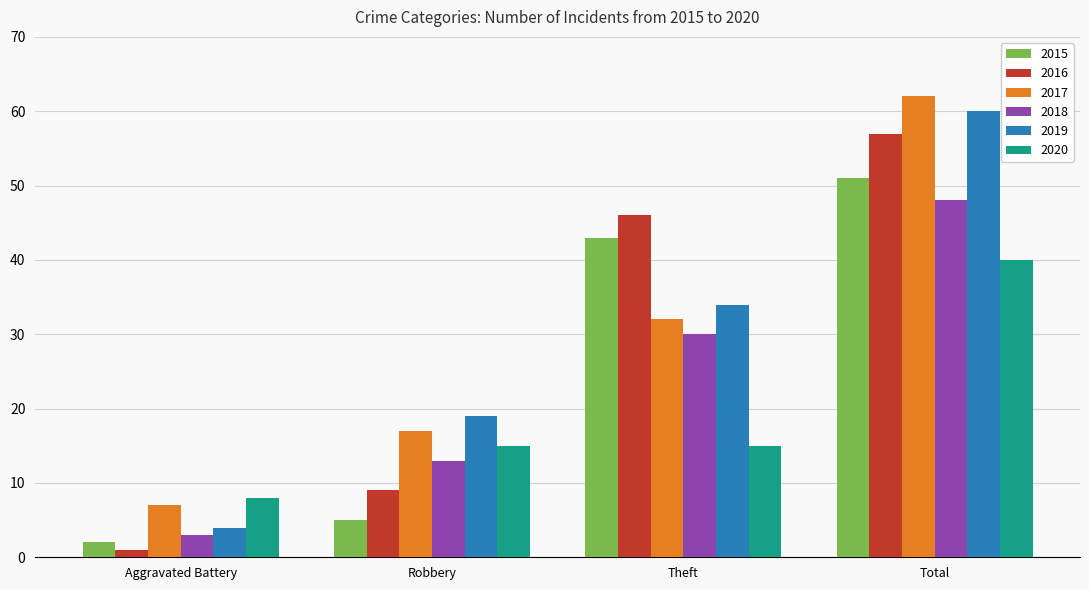

How many groups of bars are there?

4